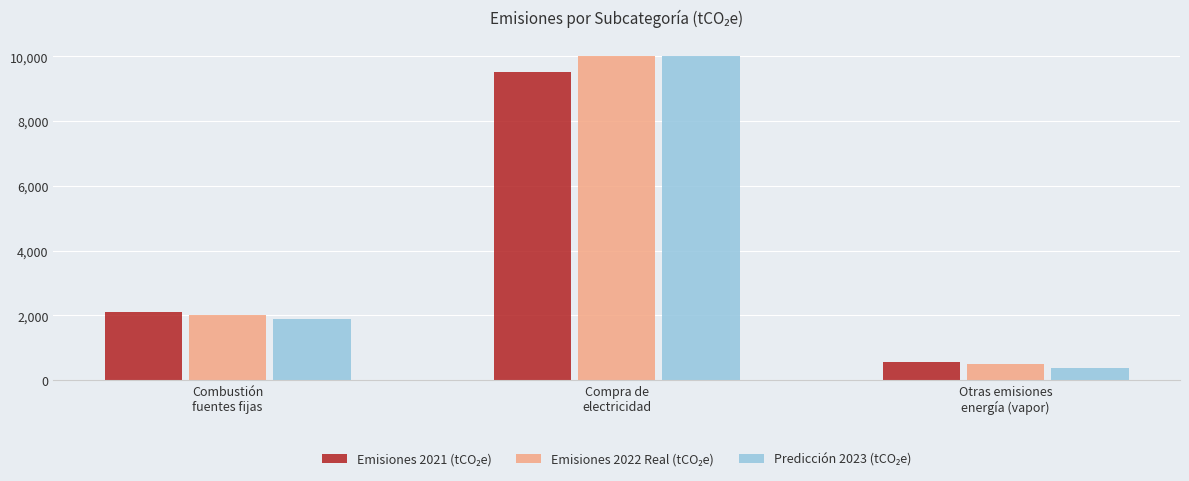

How many distinct data groups are displayed?

3